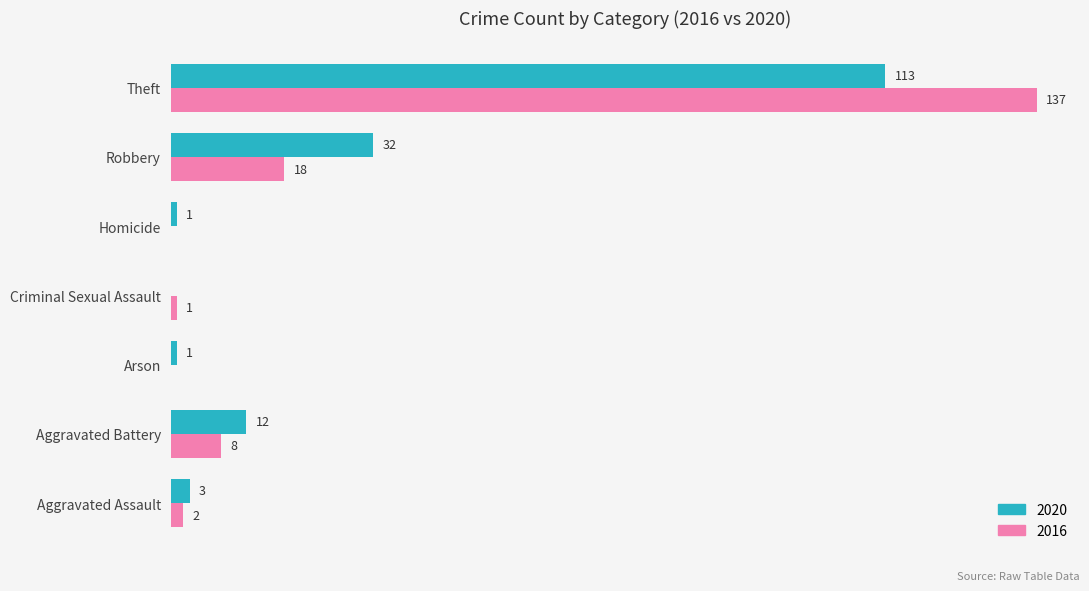

Is the value of 2016 at Criminal Sexual Assault greater than the value of 2020 at Criminal Sexual Assault?

Yes